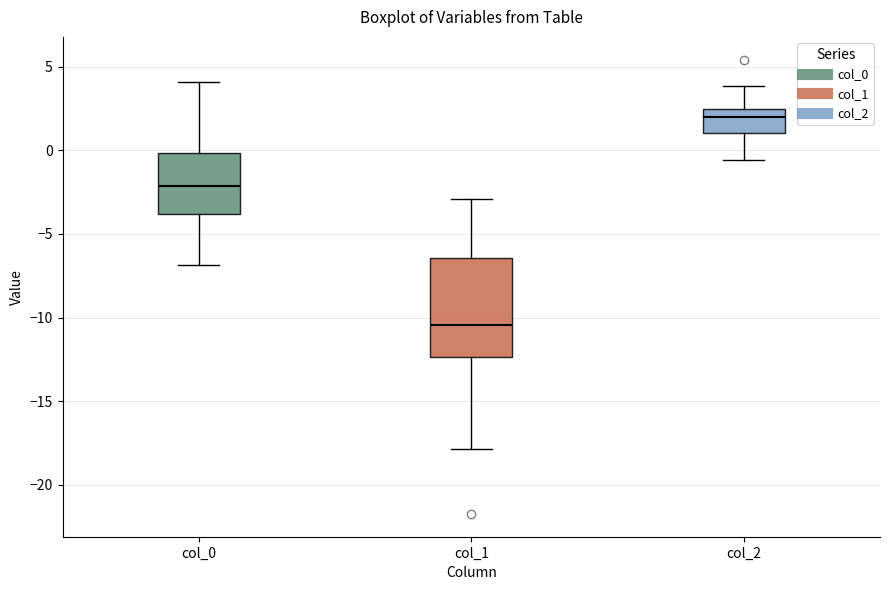

Which box has the highest median line?

col_2